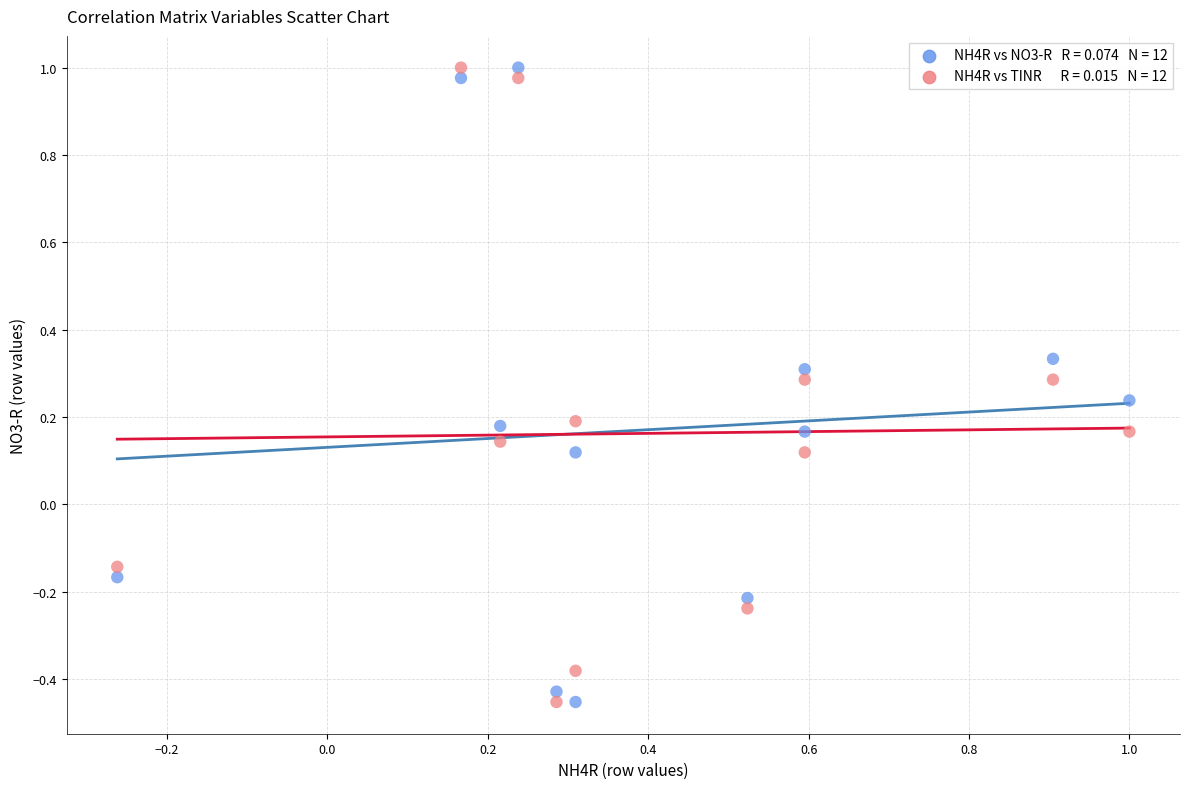

Across all data points, what is the range of Y values (max minus min)?

1.5